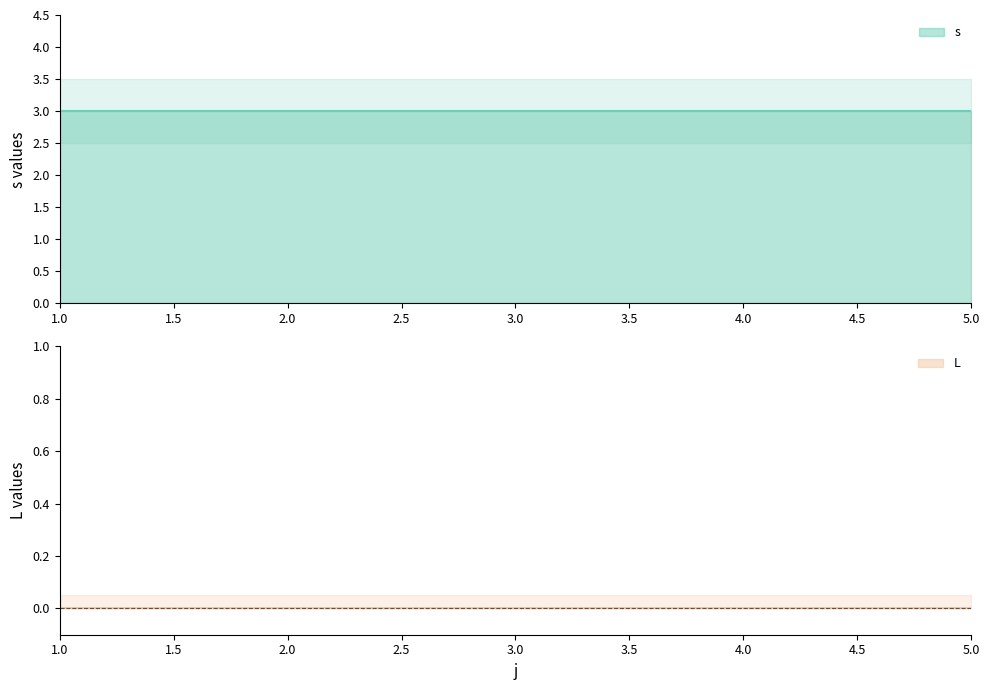

True or false: L has more than 2 points higher than both neighbors.

False